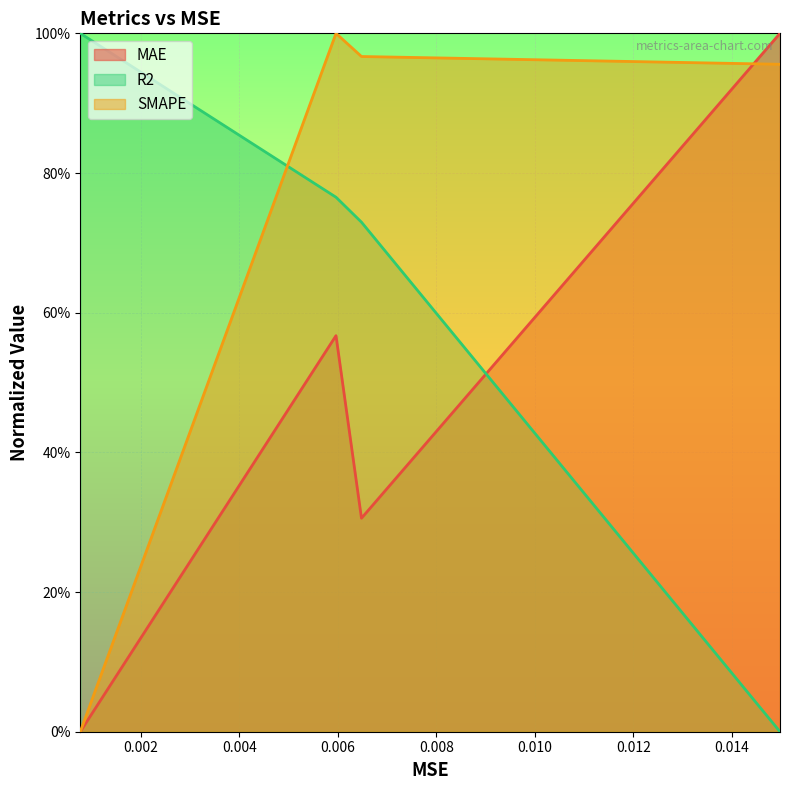

What is the value of the R2 point at the 1st from the left?

1.0